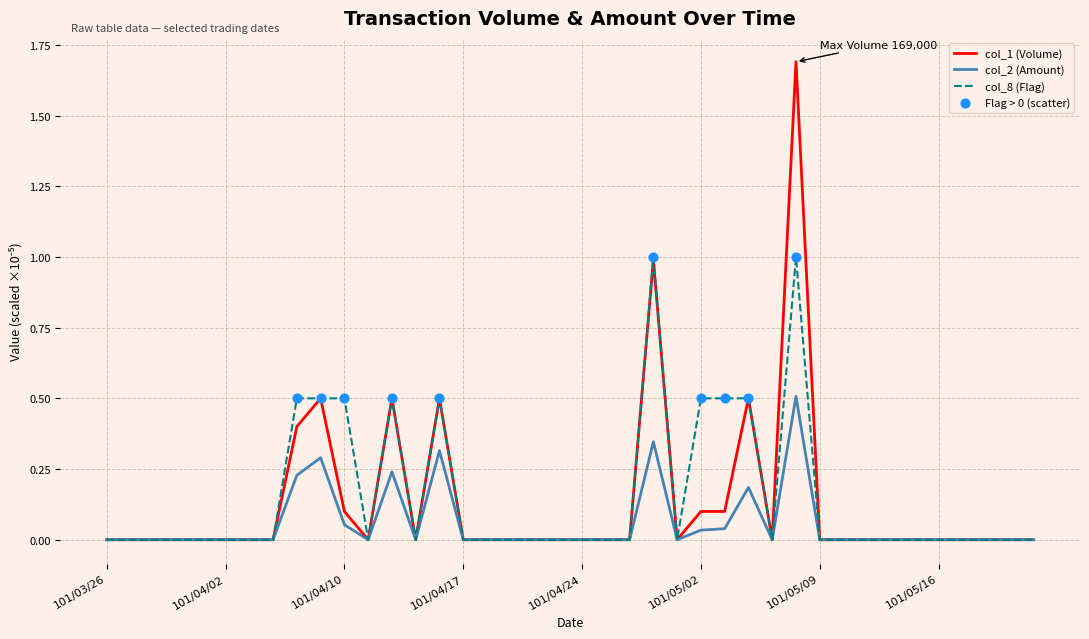

Which series has the largest total across all categories?

col_8 (Flag)